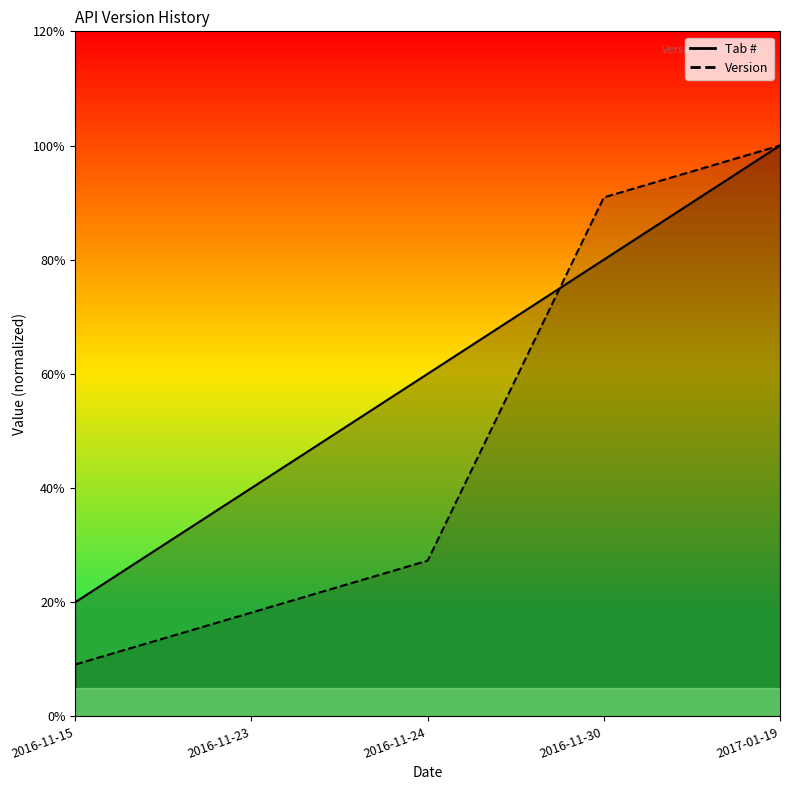

Count the Tab # values in the range 0 to 1.

5